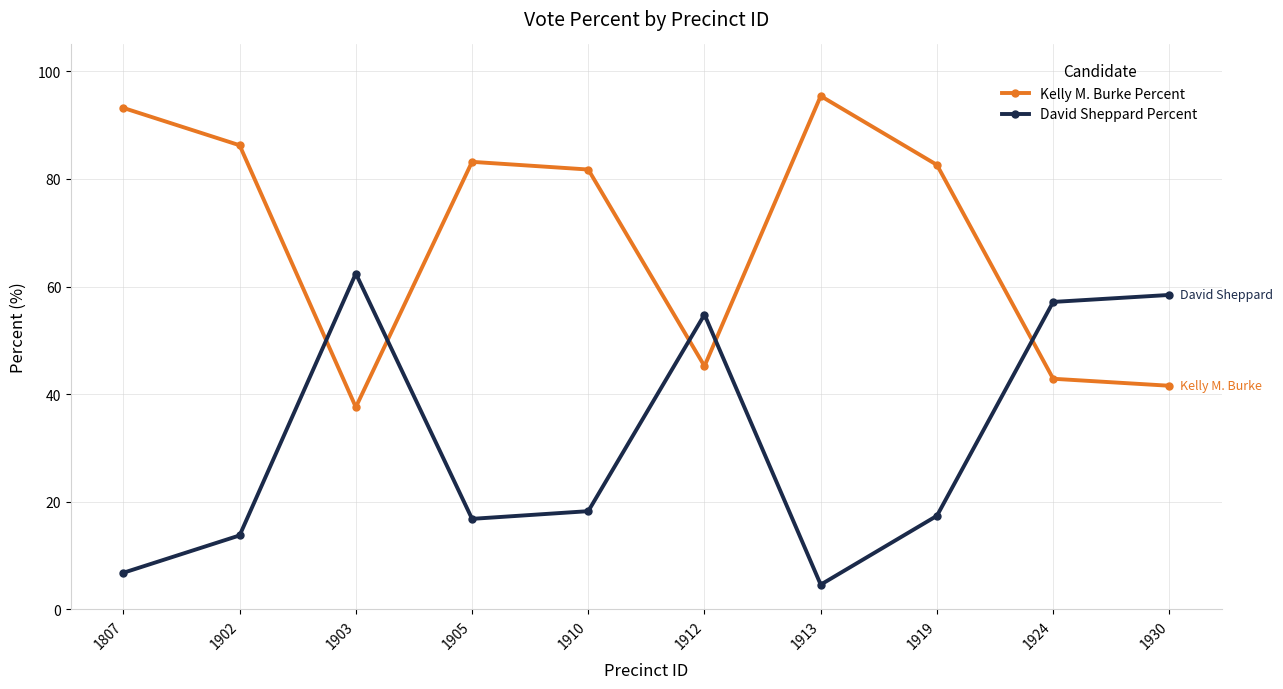

What are all the series names shown in the legend?

Kelly M. Burke Percent, David Sheppard Percent